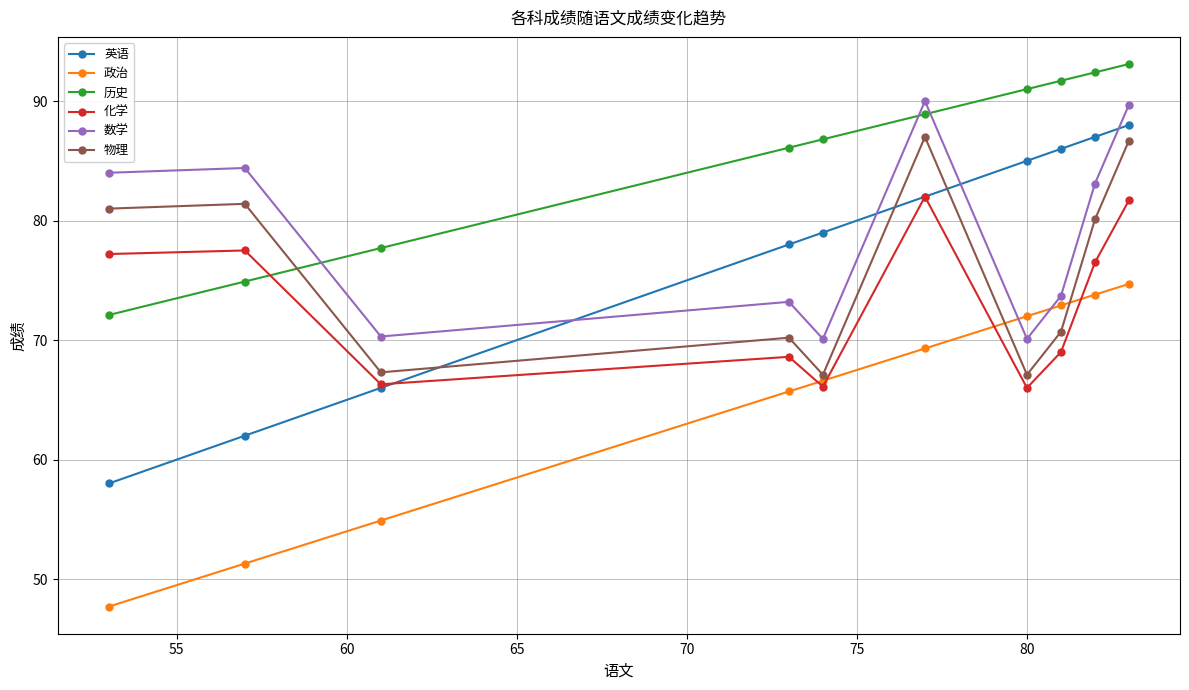

What is the value of the 化学 point at the 1st from the left?

77.2